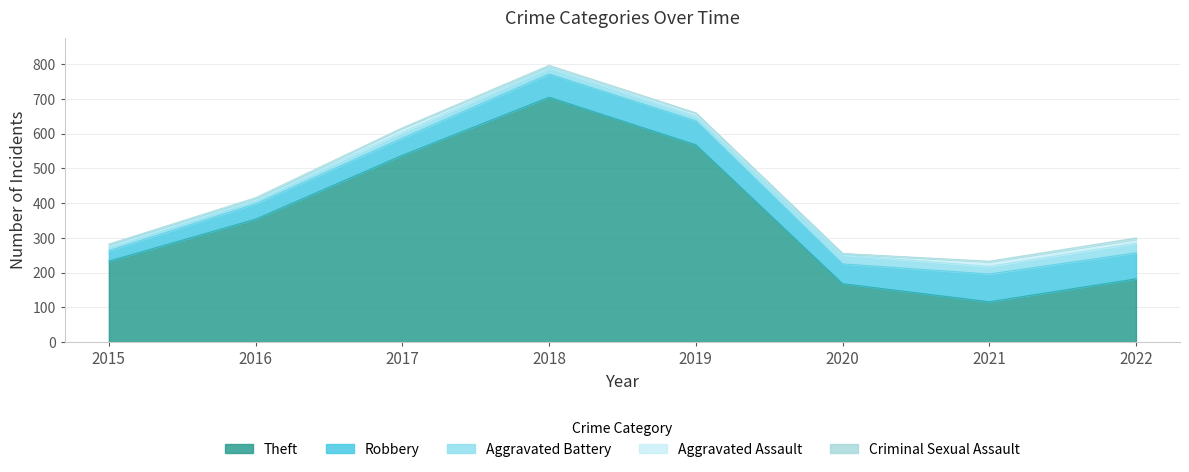

At which label does Theft reach its peak?

2018